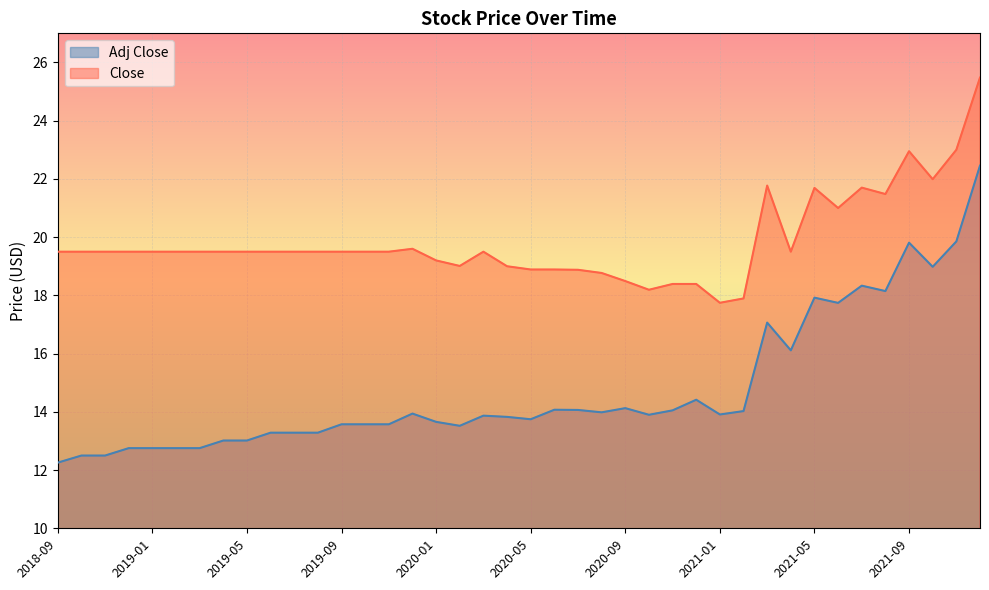

Rank the categories by Close value from lowest to highest.

2021-01, 2021-02, 2020-10, 2020-11, 2020-12, 2020-09, 2020-08, 2020-07, 2020-05, 2020-06, 2020-04, 2020-02, 2020-01, 2018-09, 2018-10, 2018-11, 2018-12, 2019-01, 2019-02, 2019-03, 2019-04, 2019-05, 2019-06, 2019-07, 2019-08, 2019-09, 2019-10, 2019-11, 2020-03, 2021-04, 2019-12, 2021-06, 2021-08, 2021-05, 2021-07, 2021-03, 2021-10, 2021-09, 2021-11, 2021-12